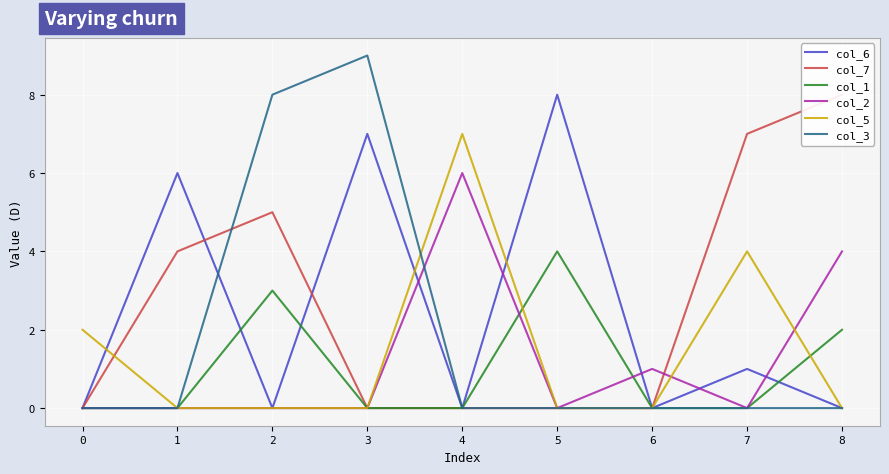

At how many categories does at least one series exceed 6?

6